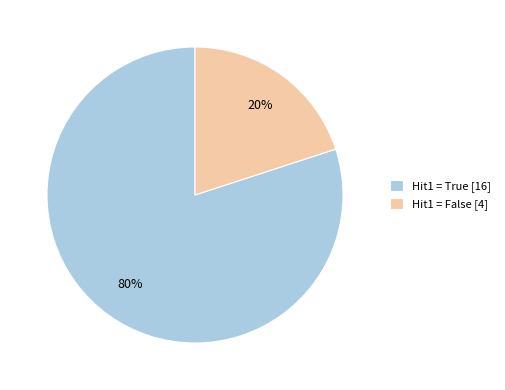

Count the number of slices in the pie.

2